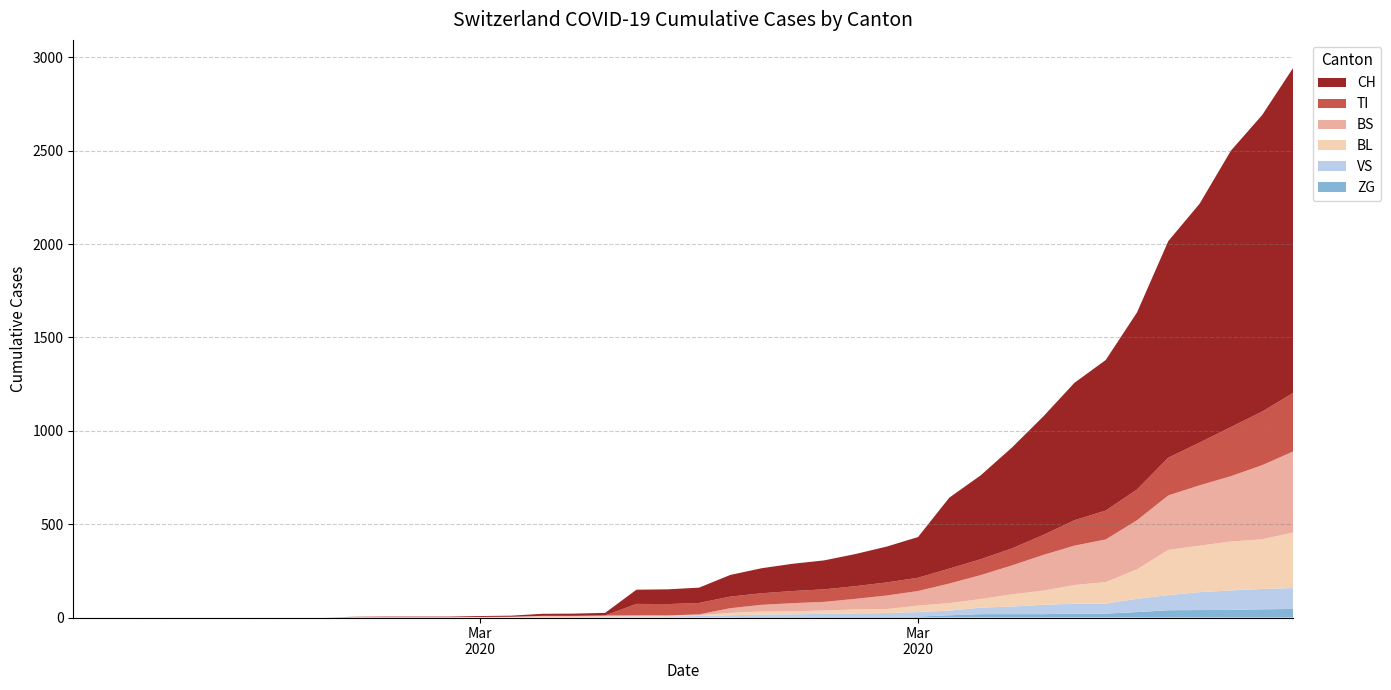

Reading left to right, transcribe all the data shown in this chart.

CH: 0	0	0	0	0	0	0	0	0	2	3	3	3	5	6	11	12	14	76	79	82	116	134	146	155	172	192	218	380	449	540	634	736	806	948	1160	1279	1480	1588	1742
TI: 0	0	0	0	0	0	0	0	0	0	0	0	0	0	0	0	0	0	61	61	61	62	62	65	67	68	70	71	80	85	91	107	136	155	165	202	229	263	287	314
BS: 0	0	0	0	0	0	0	0	0	0	0	0	0	0	0	4	4	4	4	0	4	25	36	44	46	57	73	78	105	128	155	191	211	228	263	292	323	350	397	434
BL: 0	0	0	0	0	0	0	0	0	0	0	0	0	1	2	2	2	2	2	5	5	13	16	16	18	21	21	35	40	46	65	76	100	115	158	242	249	262	266	298
VS: 0	0	0	0	0	0	0	0	0	2	2	2	2	2	2	3	3	5	6	6	8	11	11	12	15	17	19	24	25	35	41	50	53	54	71	81	96	104	109	112
ZG: 0	0	0	0	0	0	0	0	0	0	0	0	0	0	0	0	0	0	0	0	0	1	5	5	5	5	5	5	12	18	18	18	21	21	29	39	40	41	44	46